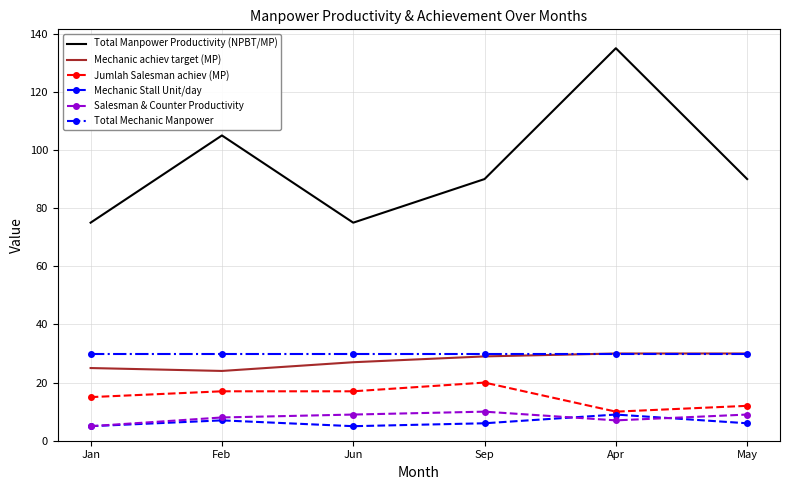

What position from the right is May?

1